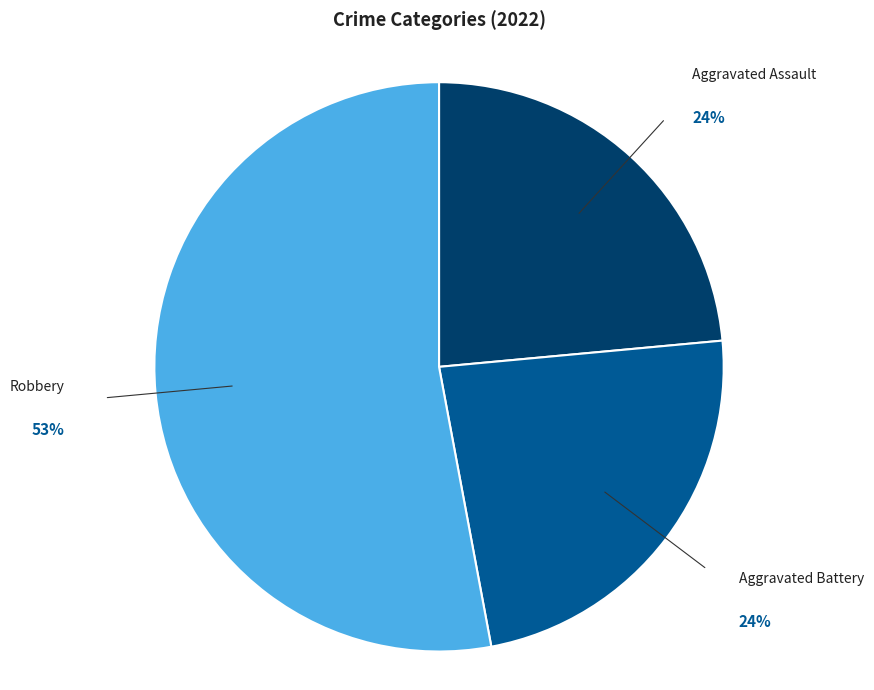

Does any single category account for the majority?

Yes